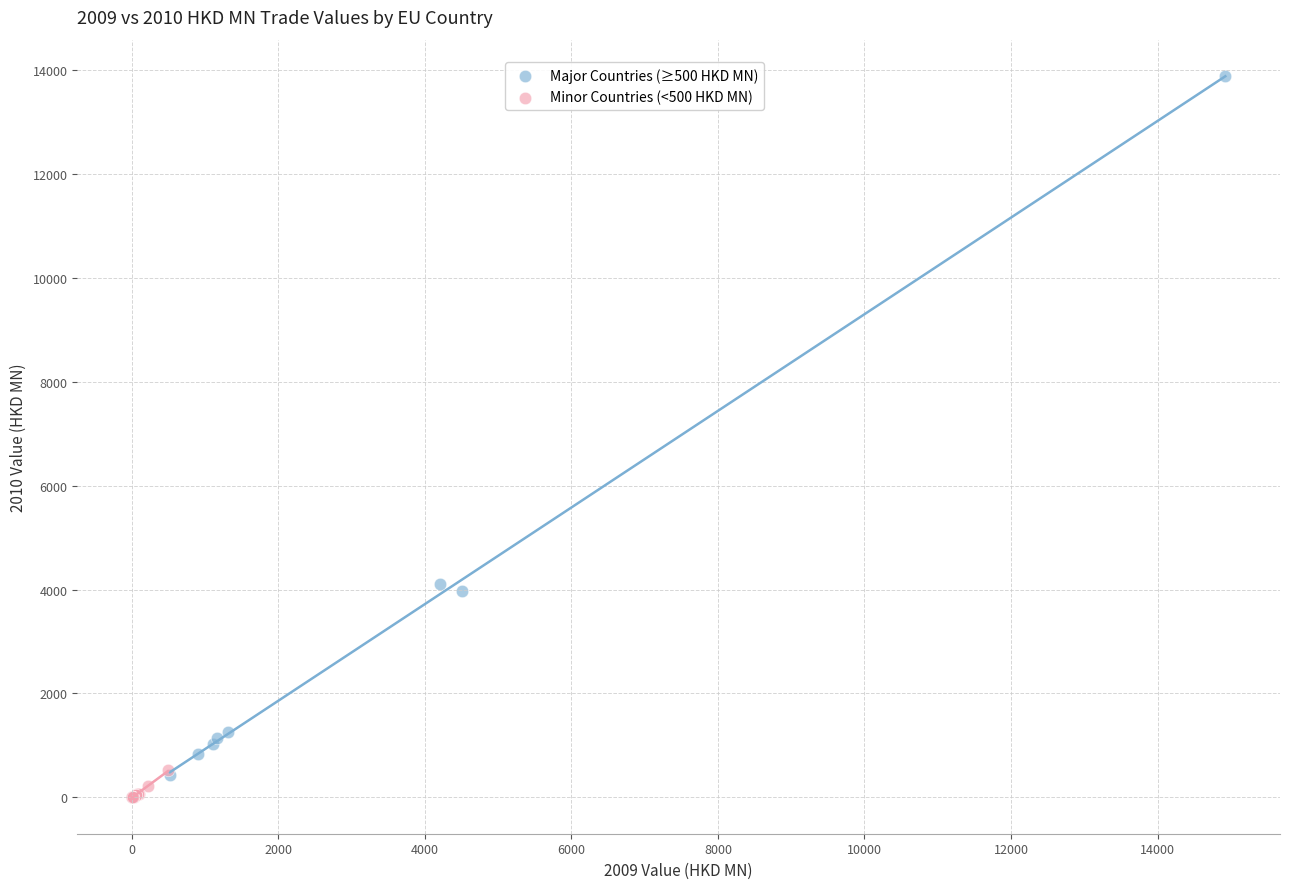

What are all the series names shown in the legend?

Major Countries (≥500 HKD MN), Minor Countries (<500 HKD MN)